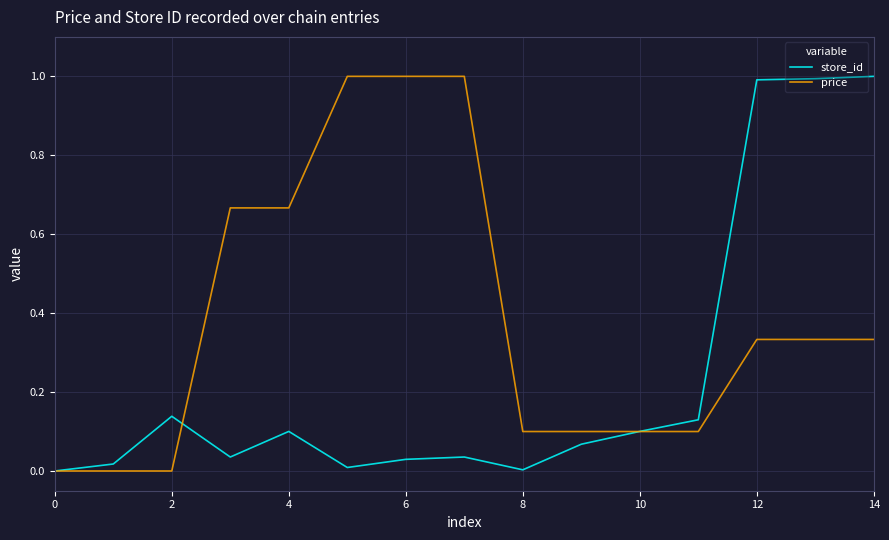

List the series in order of their overall mean, lowest first.

store_id, price